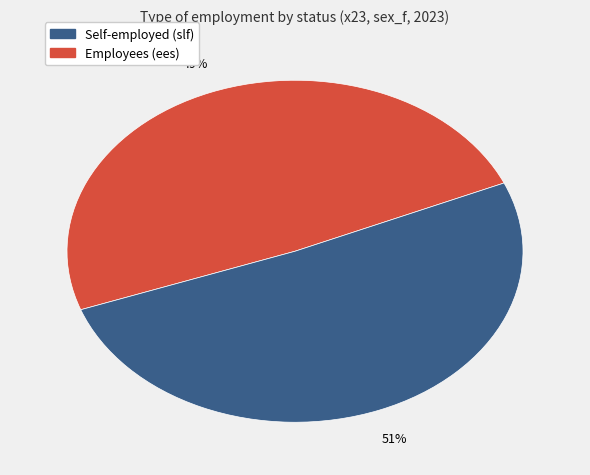

Is there any slice that represents more than half of the pie?

Yes